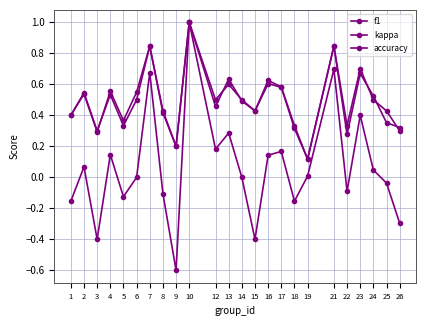

What is the minimum value shown in the chart?

-0.6